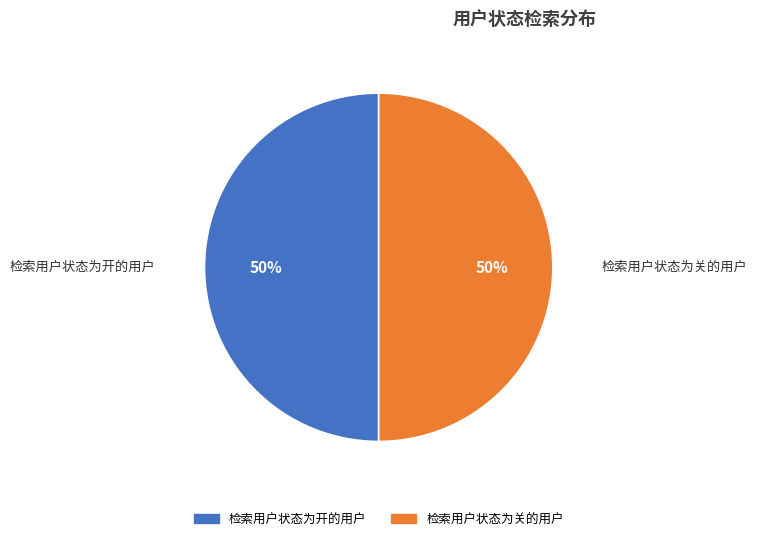

To the nearest percent, what portion does 检索用户状态为开的用户 represent?

50%